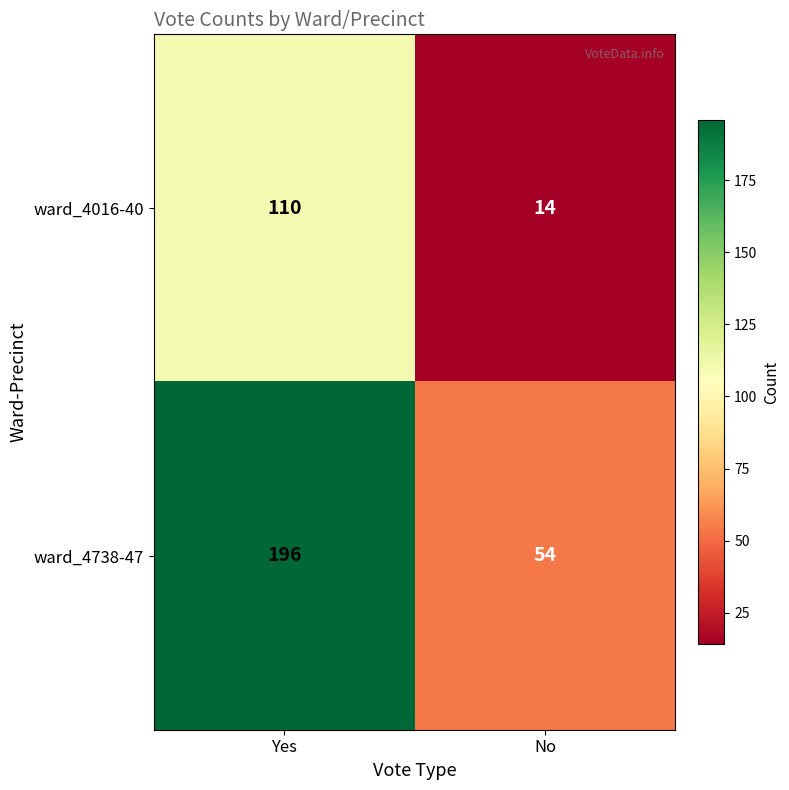

Which label corresponds to the smallest value in the chart?

No